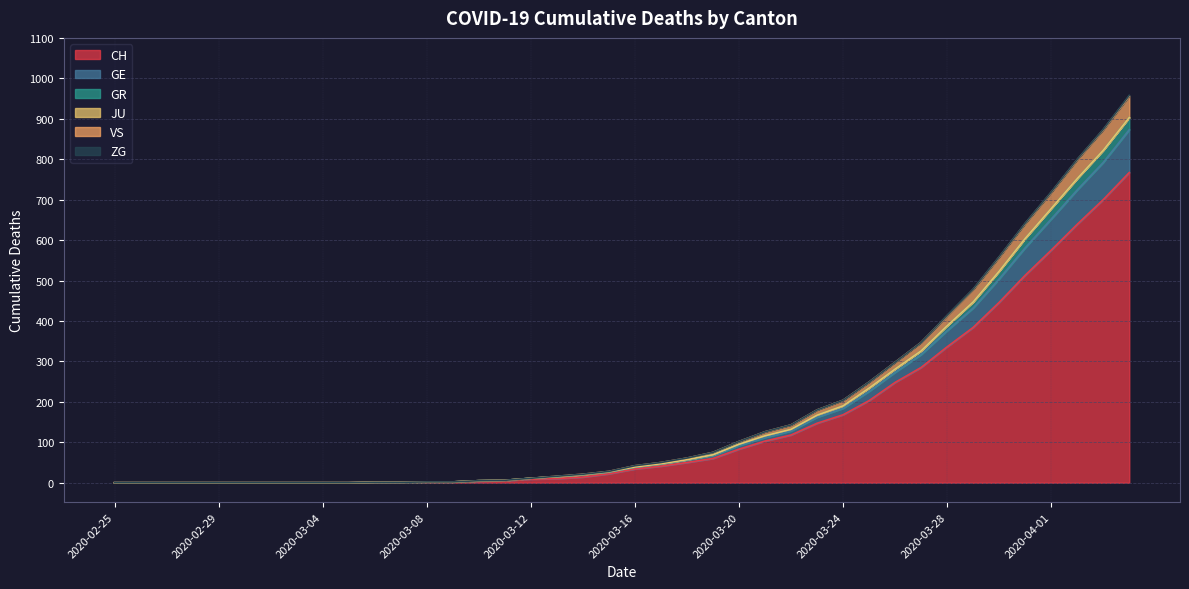

Is it true that GE equals 629 at 2020-03-28?

False